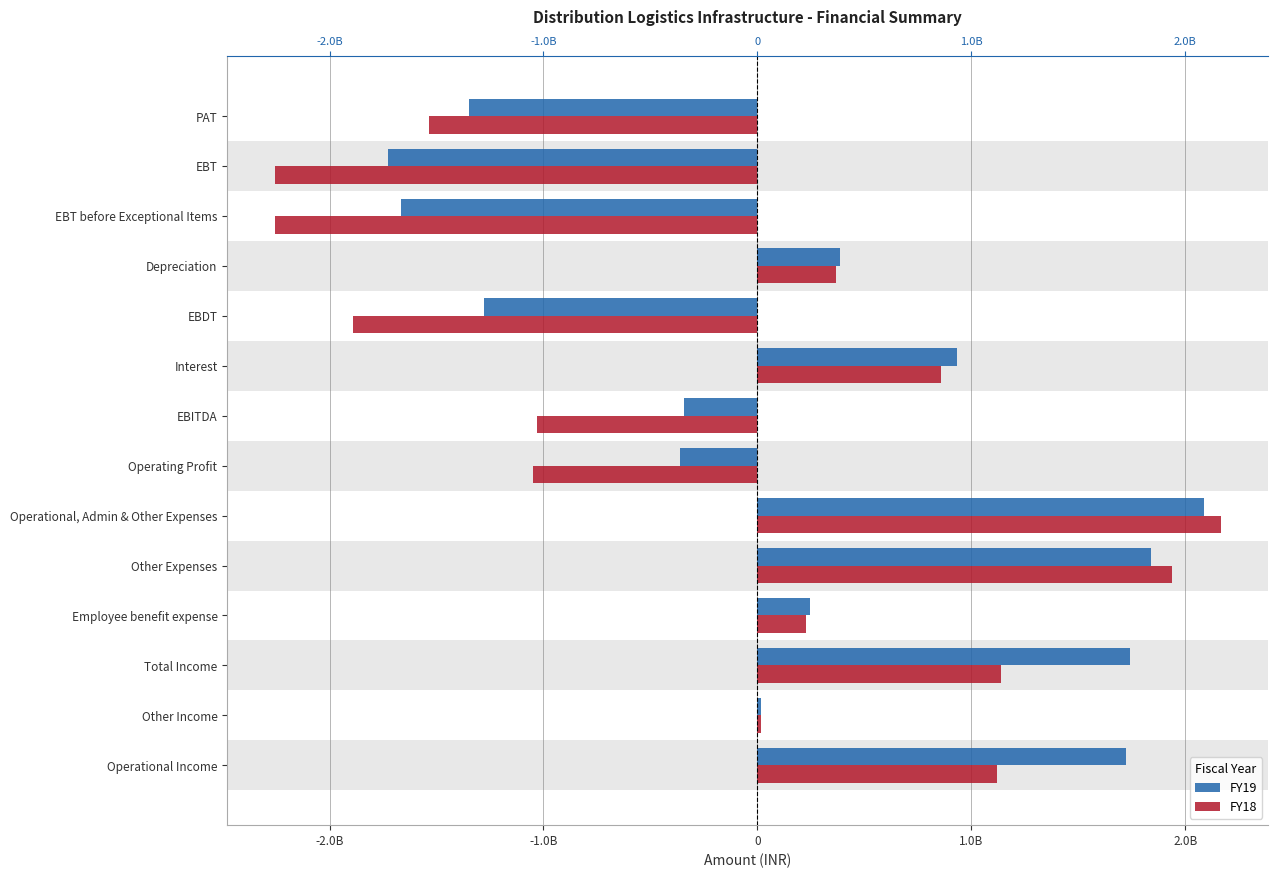

Count the number of data series in this chart.

2